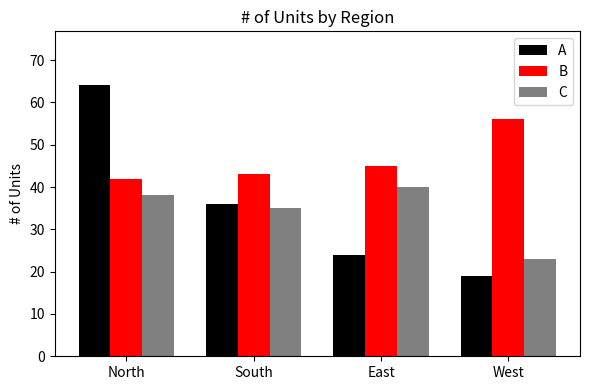

The B series shows 56 at West. True or false?

True